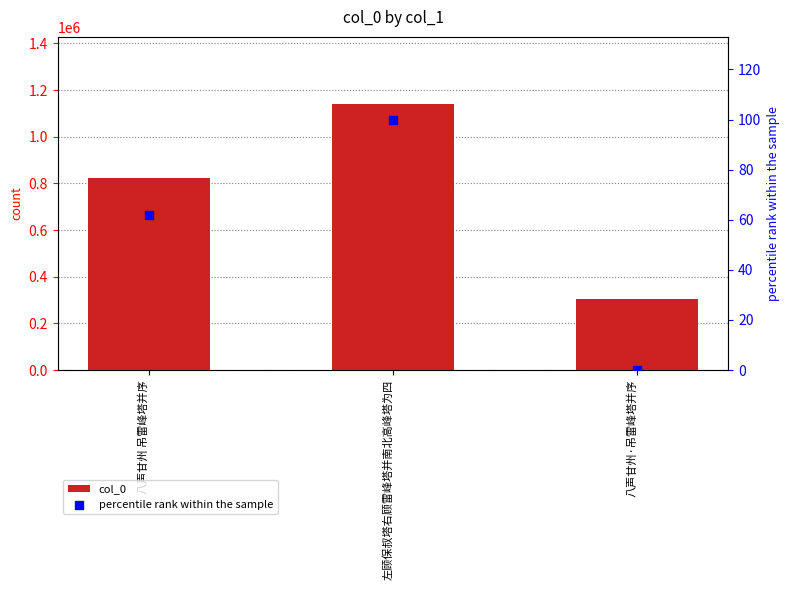

Which series has the largest Y range (max minus min)?

col_0